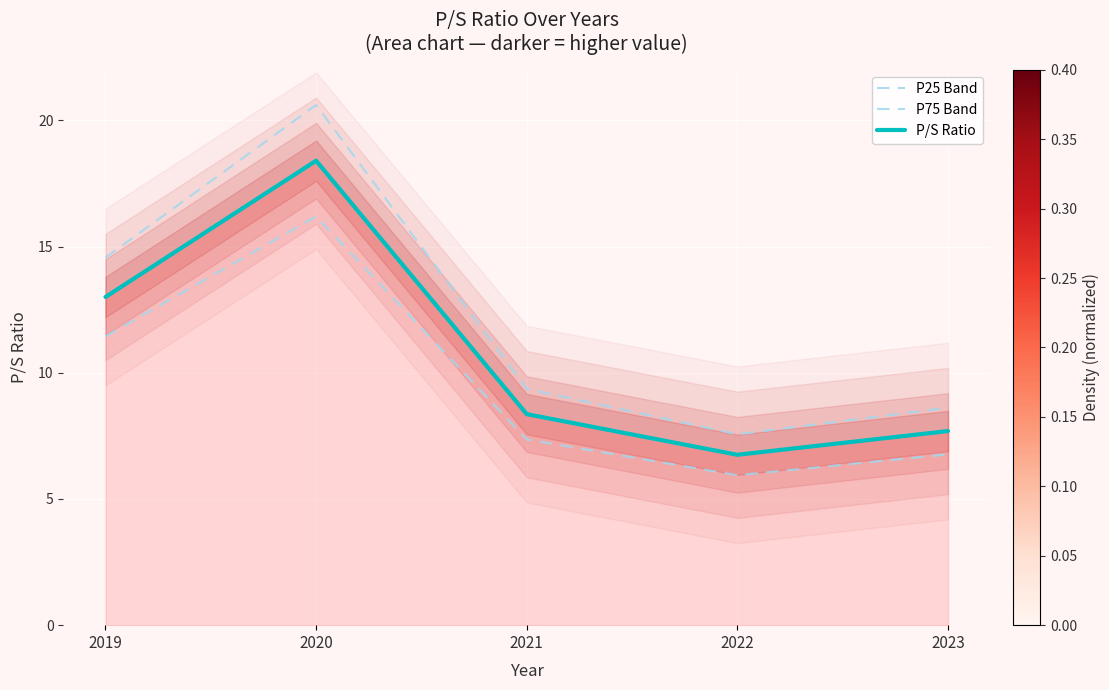

What is the difference between the P/S Ratio values at 2023 and 2021?

0.7